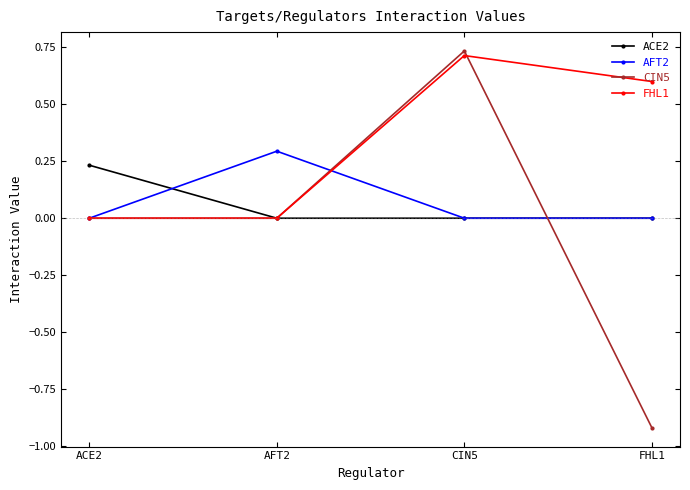

At which label does AFT2 reach its peak?

AFT2